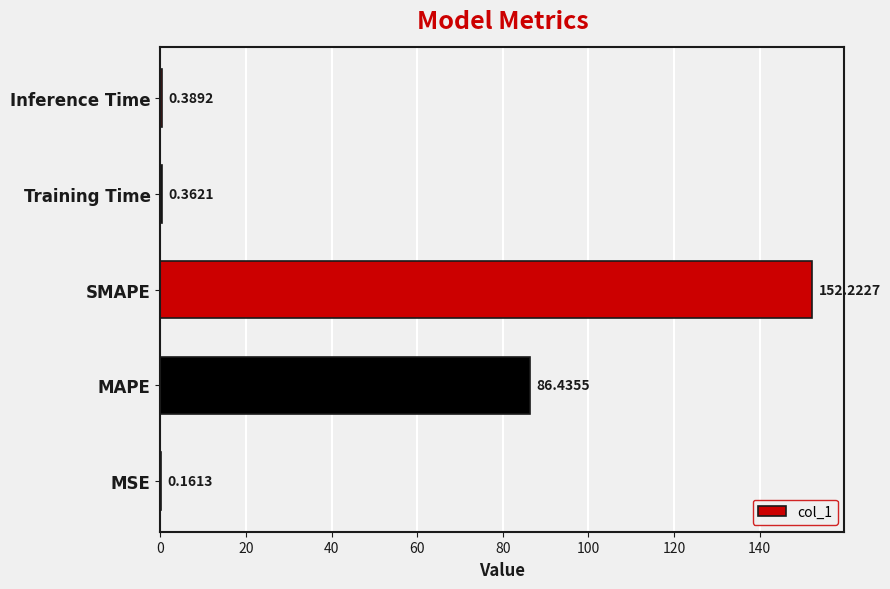

What is the sum of the values at MSE and Inference Time?

0.6